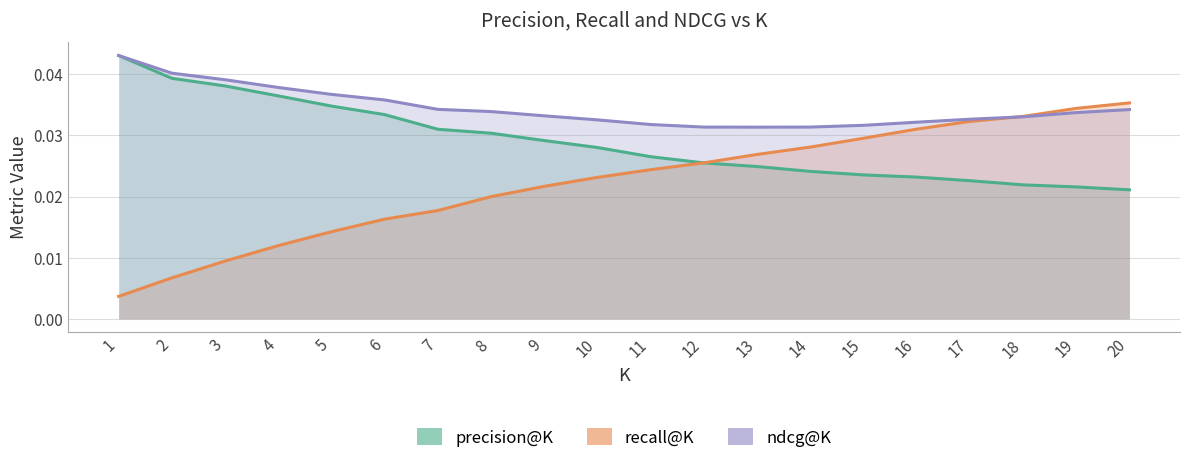

Is the value of recall@K at 14 greater than the value of ndcg@K at 1?

No